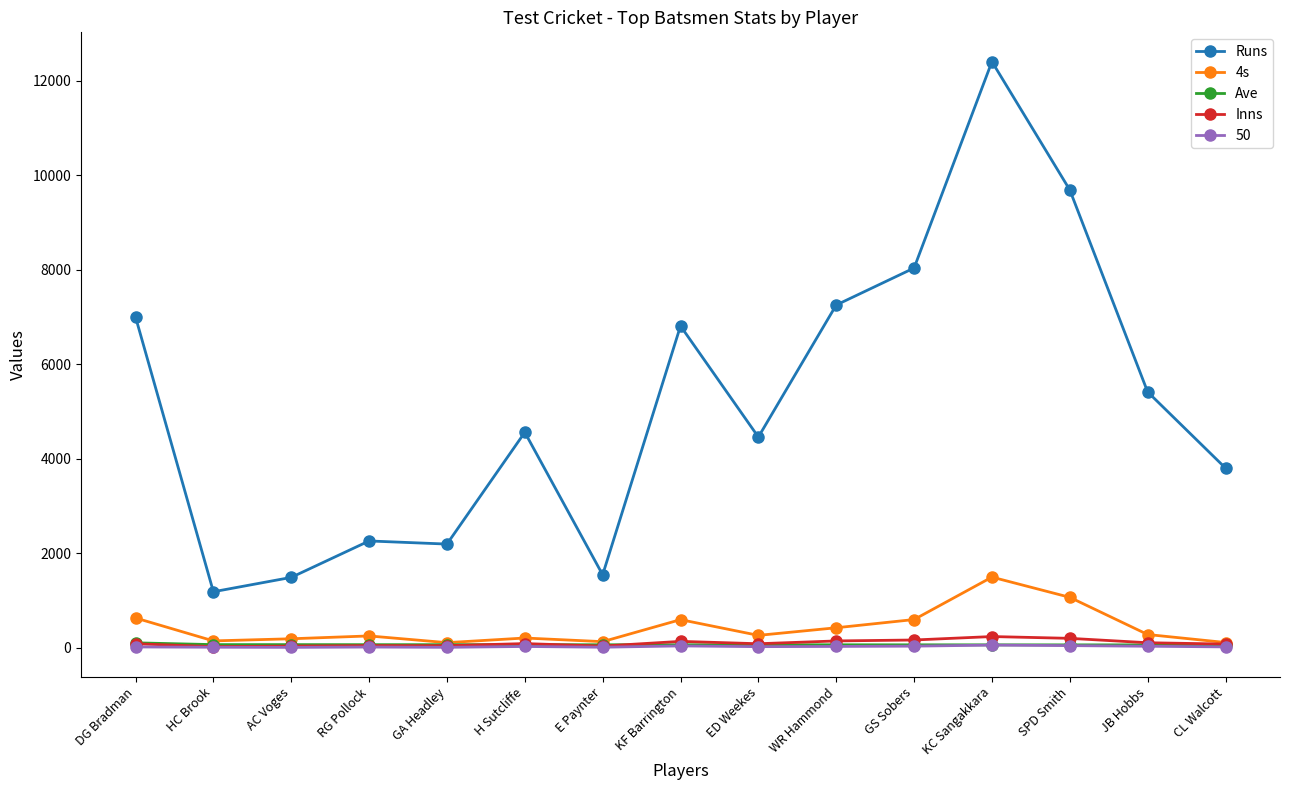

The Runs series shows 12400.0 at KC Sangakkara. True or false?

True